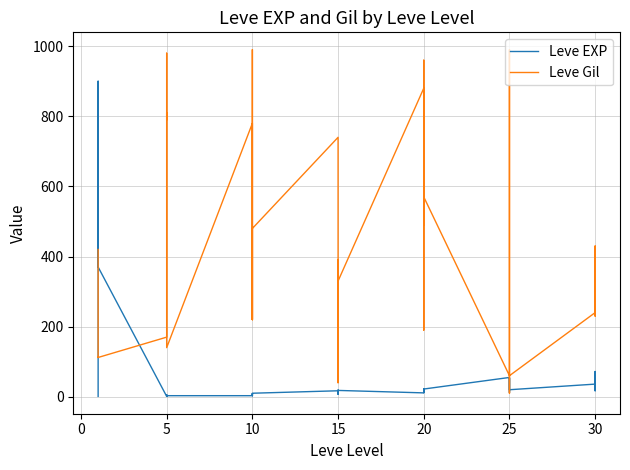

Is this an area chart (filled region under the line)?

No